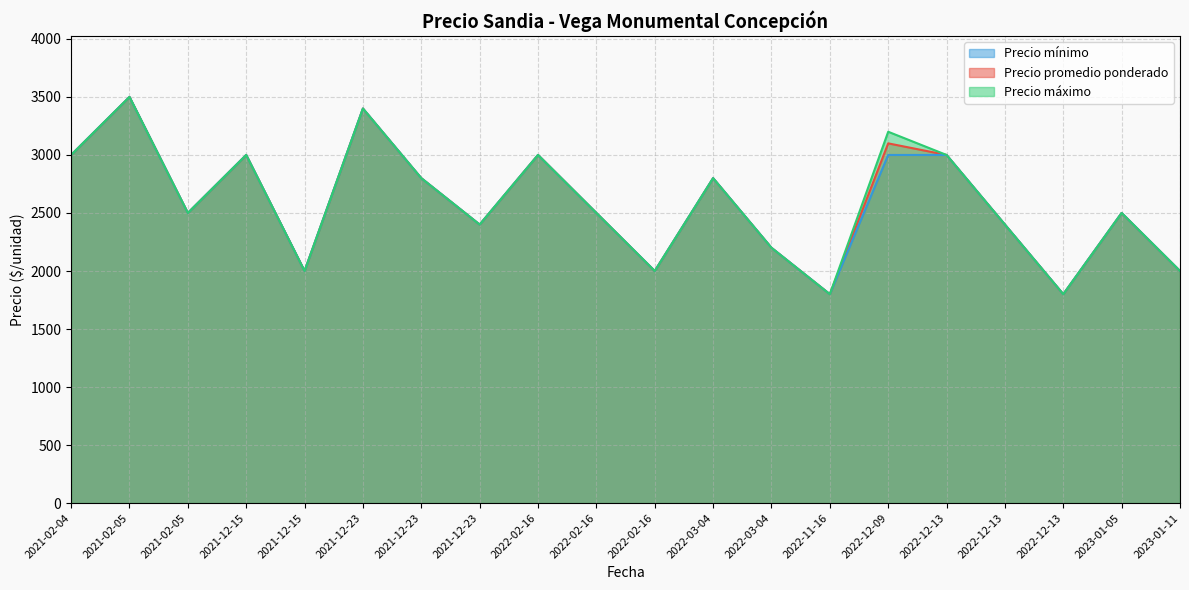

At which label does Precio máximo reach its minimum?

2022-11-16